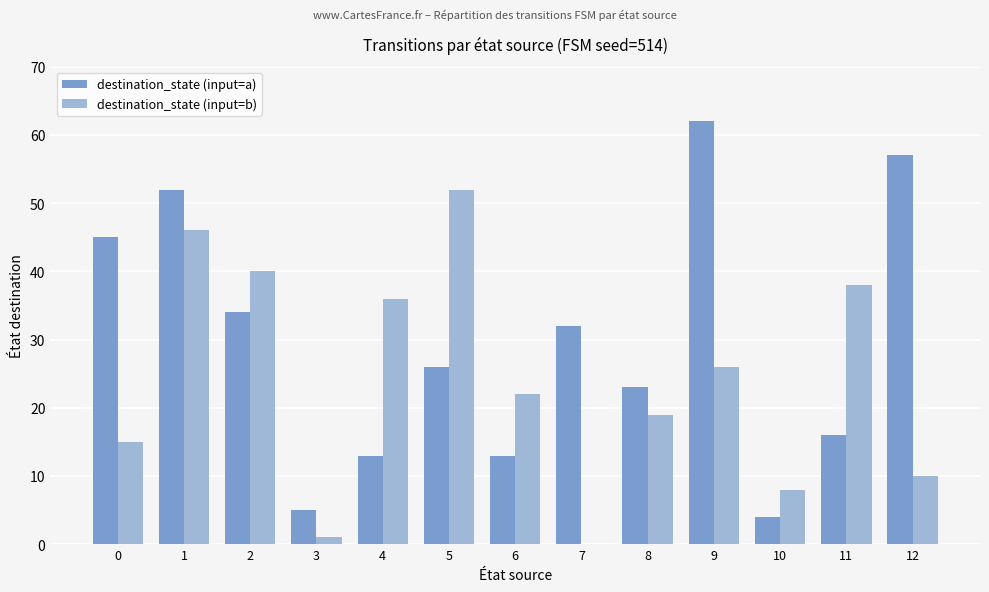

How many groups of bars are there?

13